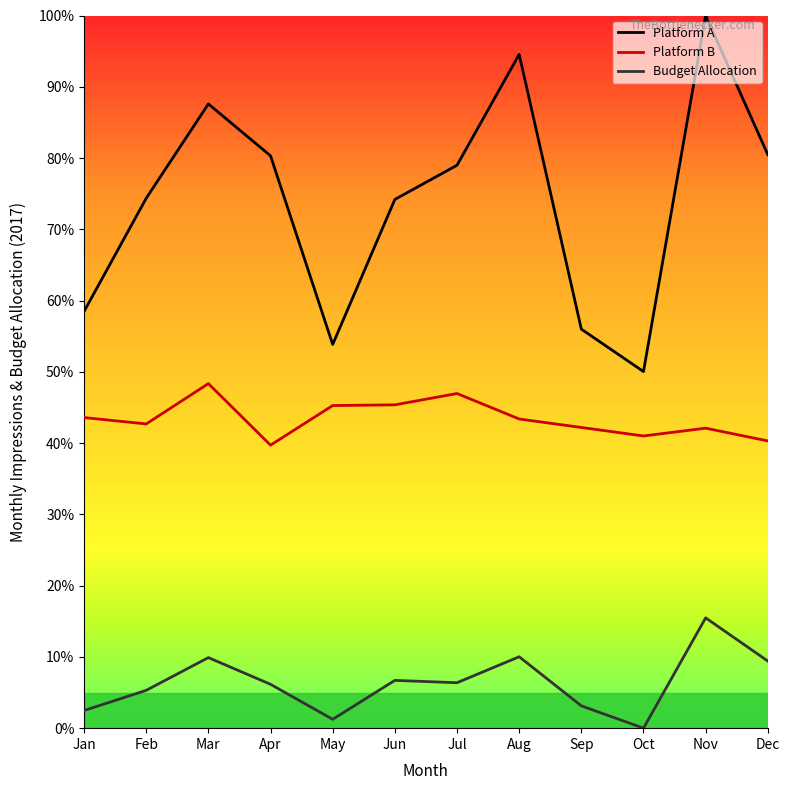

What are all the series names shown in the legend?

Platform A, Platform B, Budget Allocation